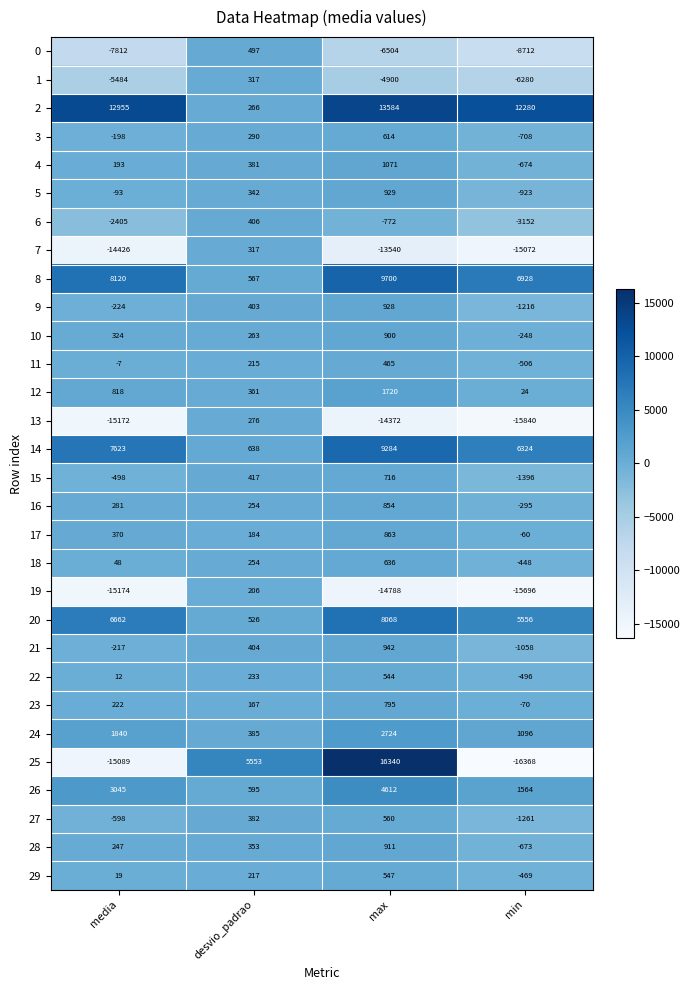

Is the value of 10 at media greater than the value of 13 at max?

Yes